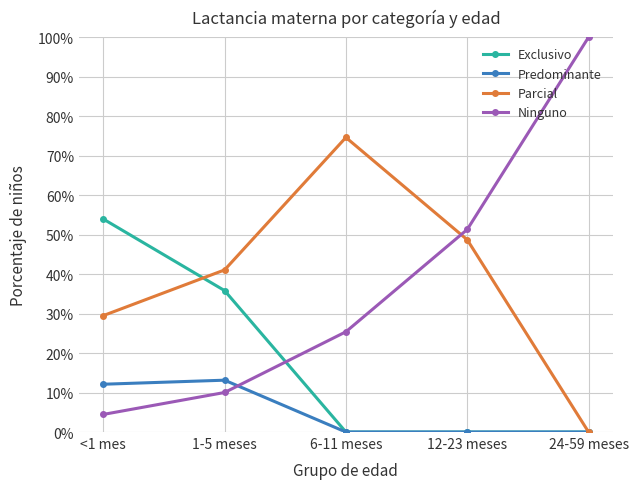

How many Exclusivo values are between 0 and 1?

5